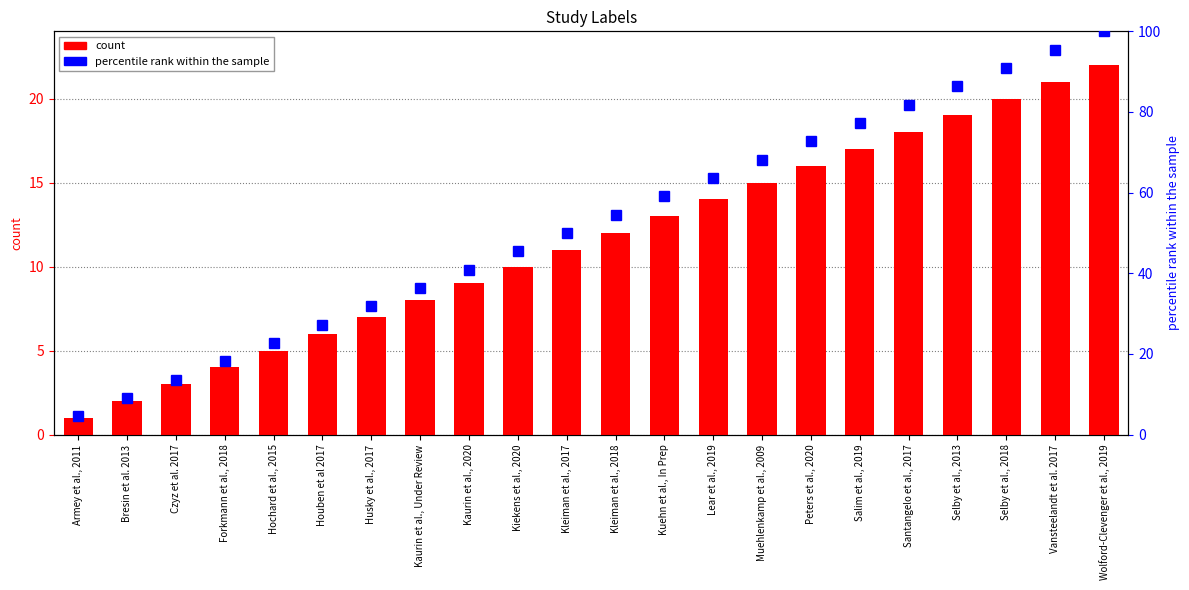

Which series changed the most between Houben et al 2017 and Lear et al., 2019?

percentile rank within the sample